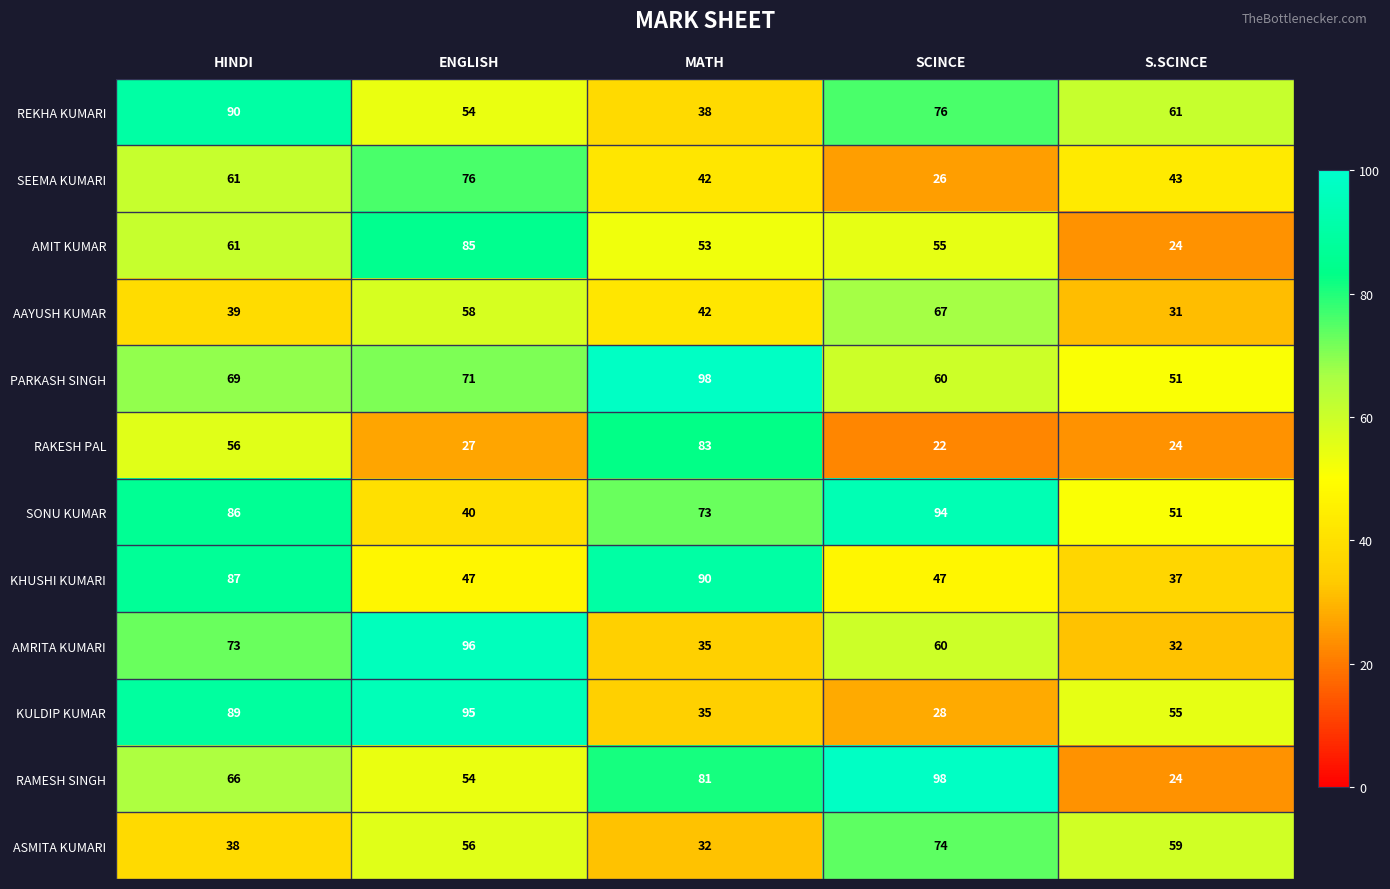

What is the sum of the PARKASH SINGH values at ENGLISH and HINDI?

140